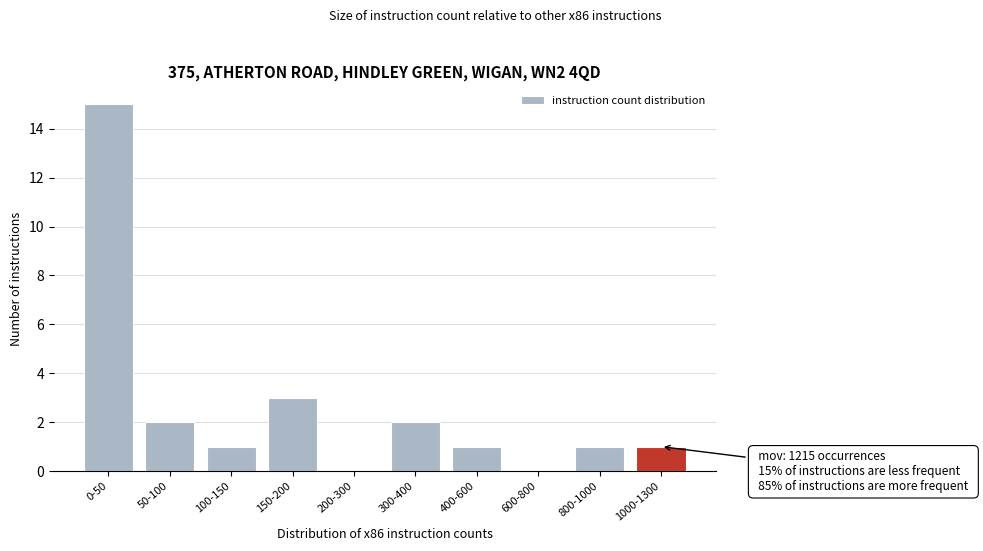

Reading left to right, transcribe all the data shown in this chart.

0-50=15	50-100=2	100-150=1	150-200=3	200-300=0	300-400=2	400-600=1	600-800=0	800-1000=1	1000-1300=1